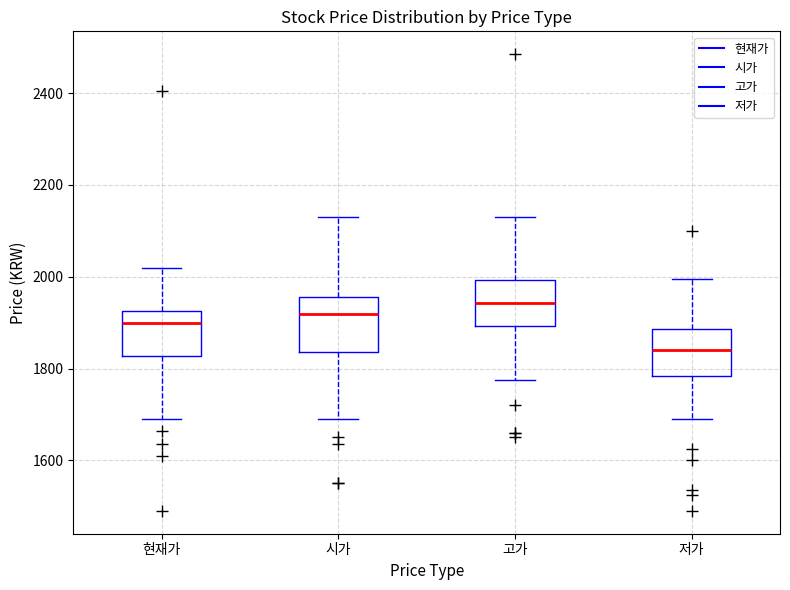

Reading left to right, transcribe this box plot: for each box, give where its median line is, the range the box spans, and where its two whiskers end, as read against the y-axis. The values are not printed on the chart, so give them approximately, as read against the axis.

현재가: median 1900, box 1820 to 1920, whiskers 1700 to 2020
시가: median 1920, box 1840 to 1960, whiskers 1700 to 2140
고가: median 1940, box 1900 to 2000, whiskers 1780 to 2140
저가: median 1840, box 1780 to 1880, whiskers 1700 to 2000